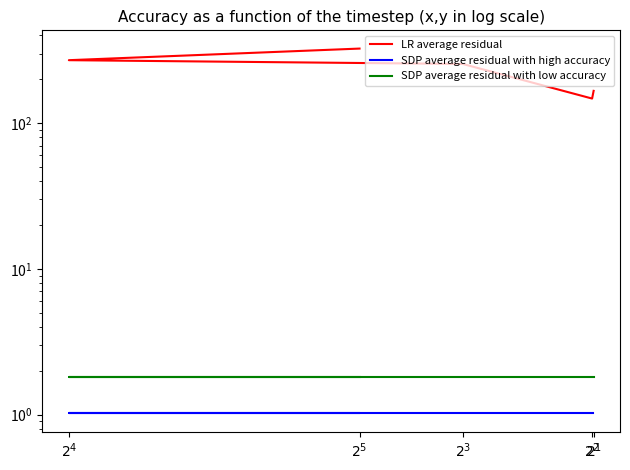

What is the label of the 3rd point from the right?

$2^{3}$